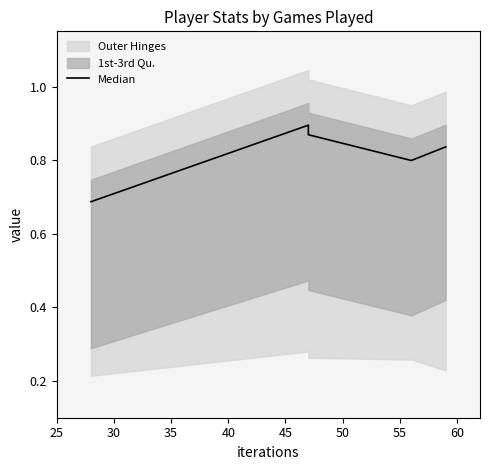

The value at 25 is 1.0. True or false?

False